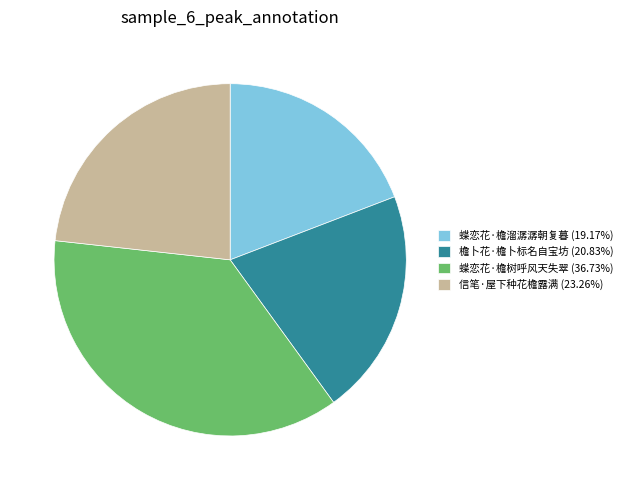

Approximately how many times larger is the value at 檐卜花·檐卜标名自宝坊 (20.83%) compared to 蝶恋花·檐树呼风天失翠 (36.73%)?

0.6